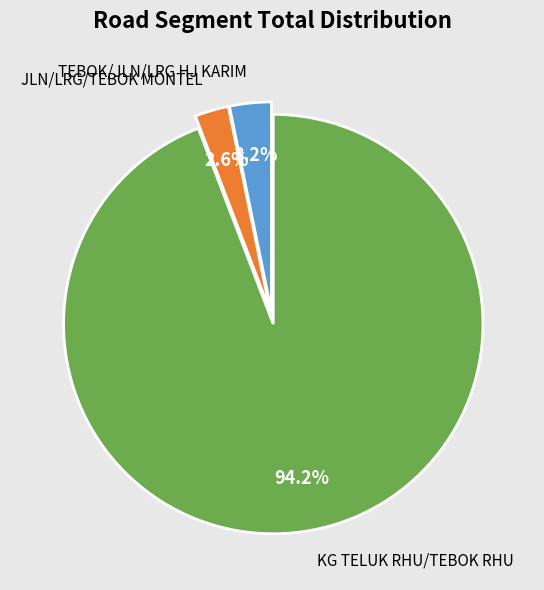

To the nearest percent, what is the combined percentage of TEBOK/JLN/LRG HJ KARIM and KG TELUK RHU/TEBOK RHU?

97%